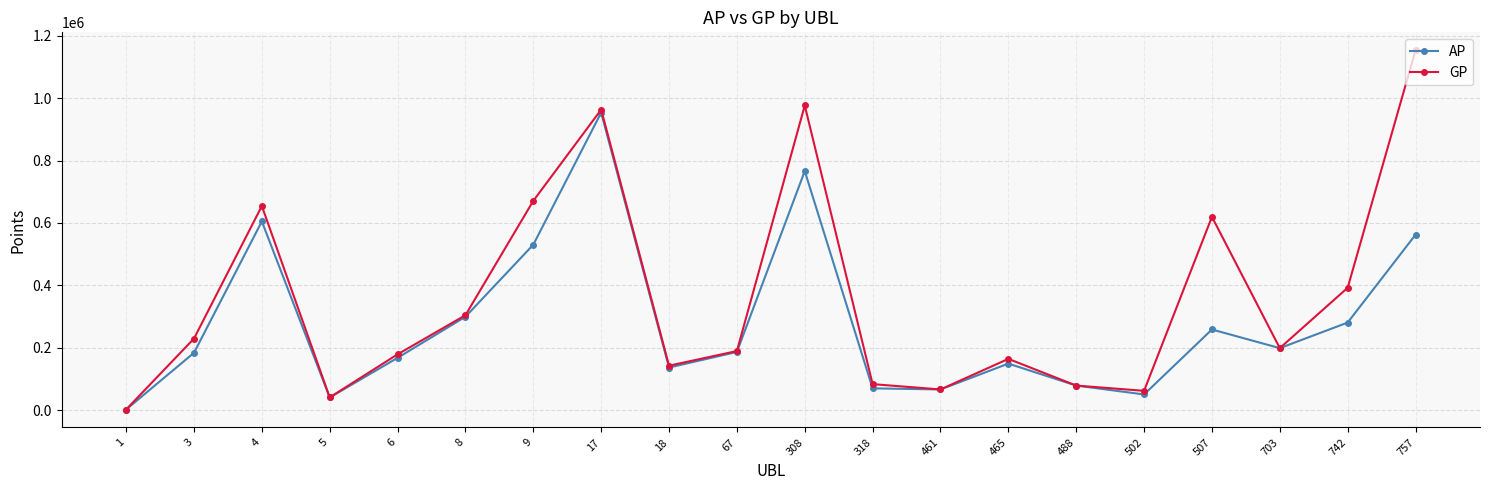

True or false: AP has more than 0 points higher than both neighbors.

True